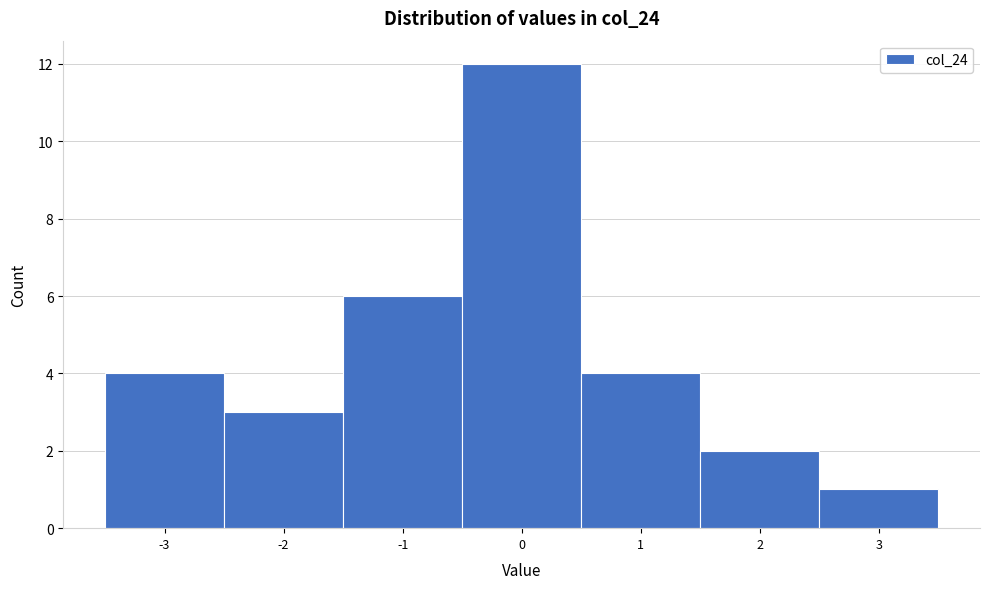

Reading left to right, list every bar in this chart as the range it spans on the x-axis followed by its height. The values are not printed on the chart, so give them approximately, as read against the axis.

-3.5 to -2.5: 4
-2.5 to -1.5: 3
-1.5 to -0.5: 6
-0.5 to 0.5: 12
0.5 to 1.5: 4
1.5 to 2.5: 2
2.5 to 3.5: 1